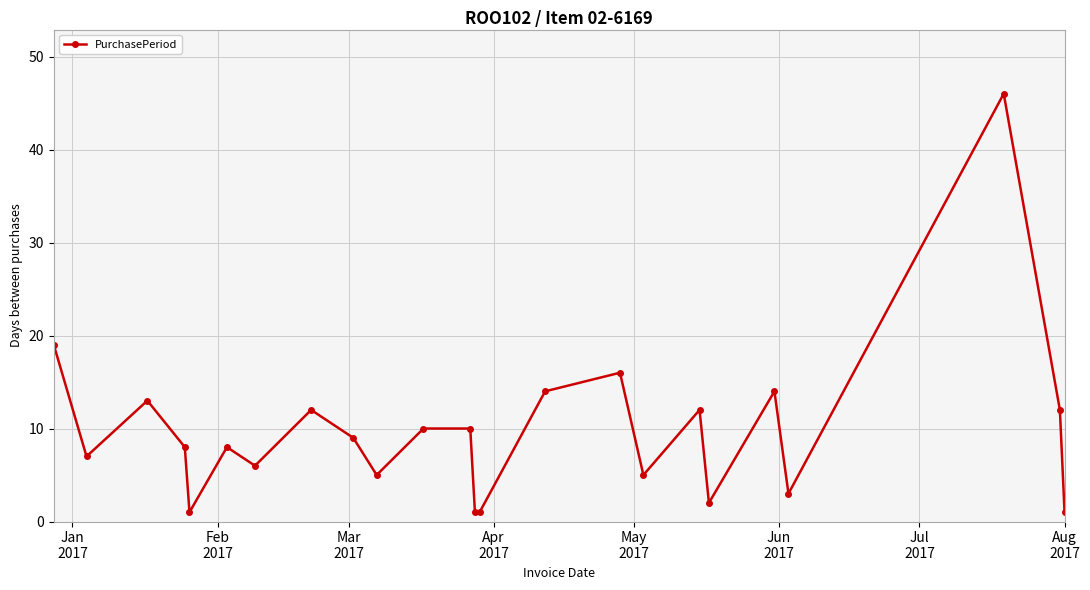

How many lines are shown in the chart?

1